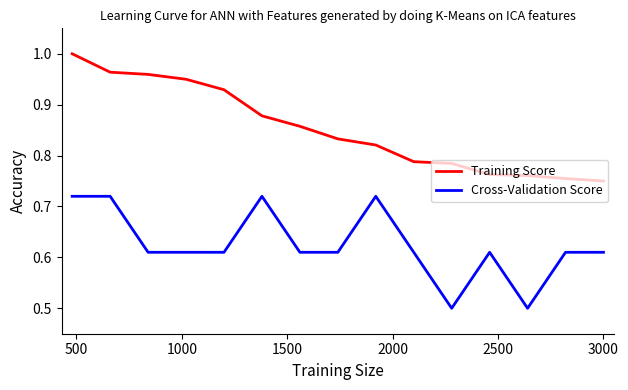

What is the difference between the maximum and second lowest values in the Cross-Validation Score series?

0.2